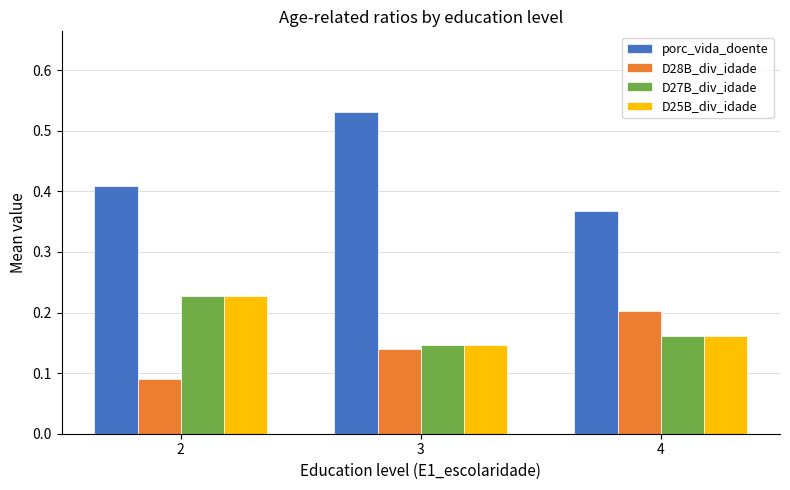

The D27B_div_idade series shows 0.3 at 3. True or false?

False